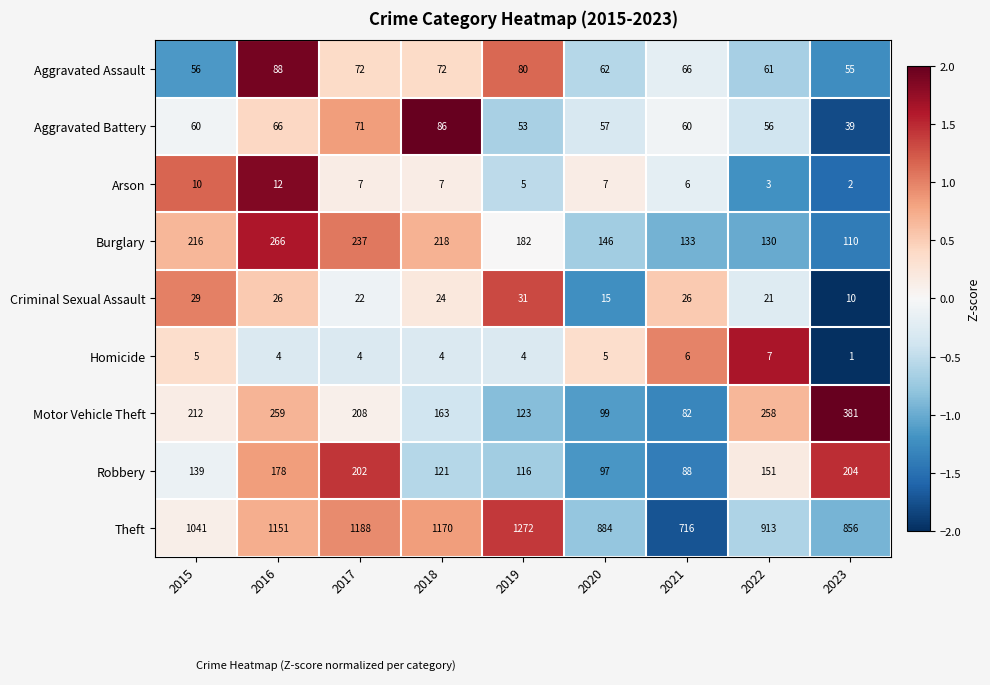

What is the total value across all series at 2017?

2011